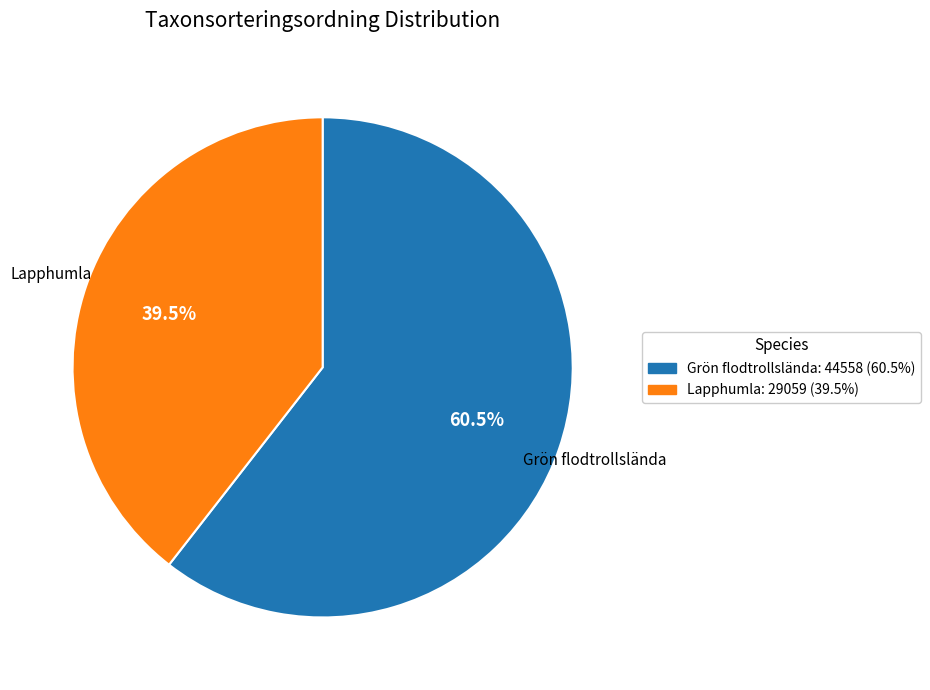

Is there any slice that represents more than half of the pie?

Yes